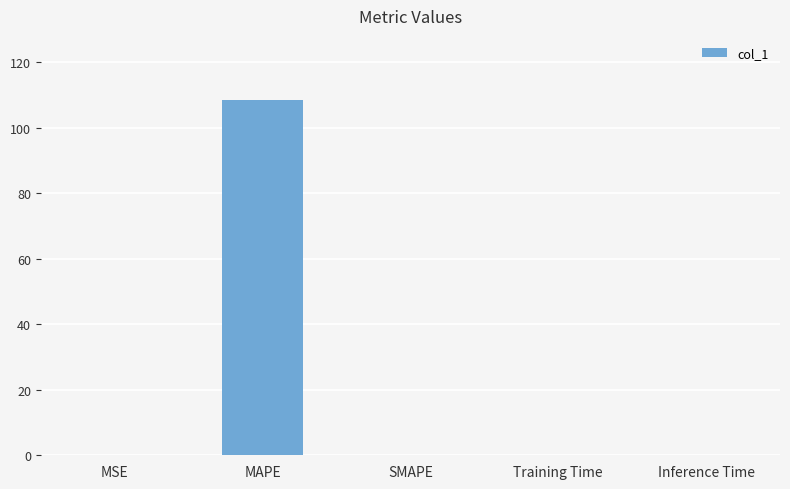

What is the change in value from MAPE to SMAPE?

-108.5